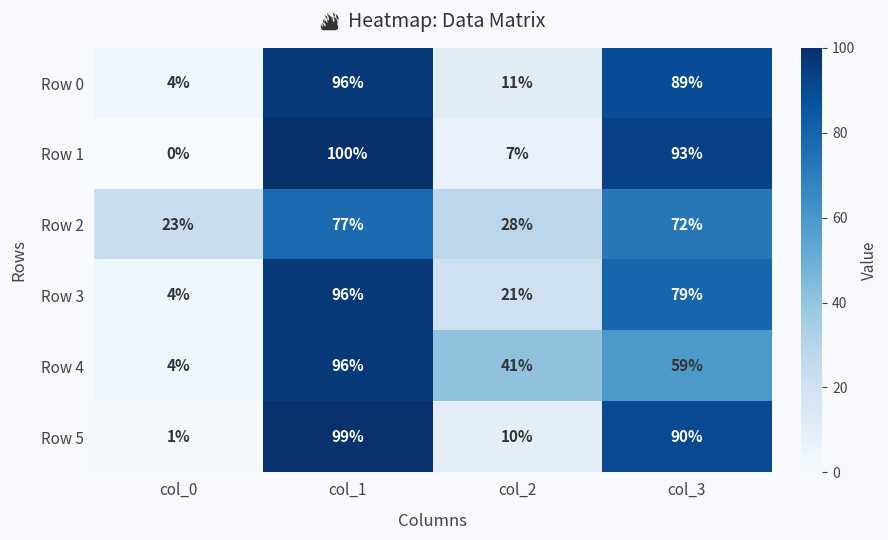

What is the average value of the Row 2 series?

50